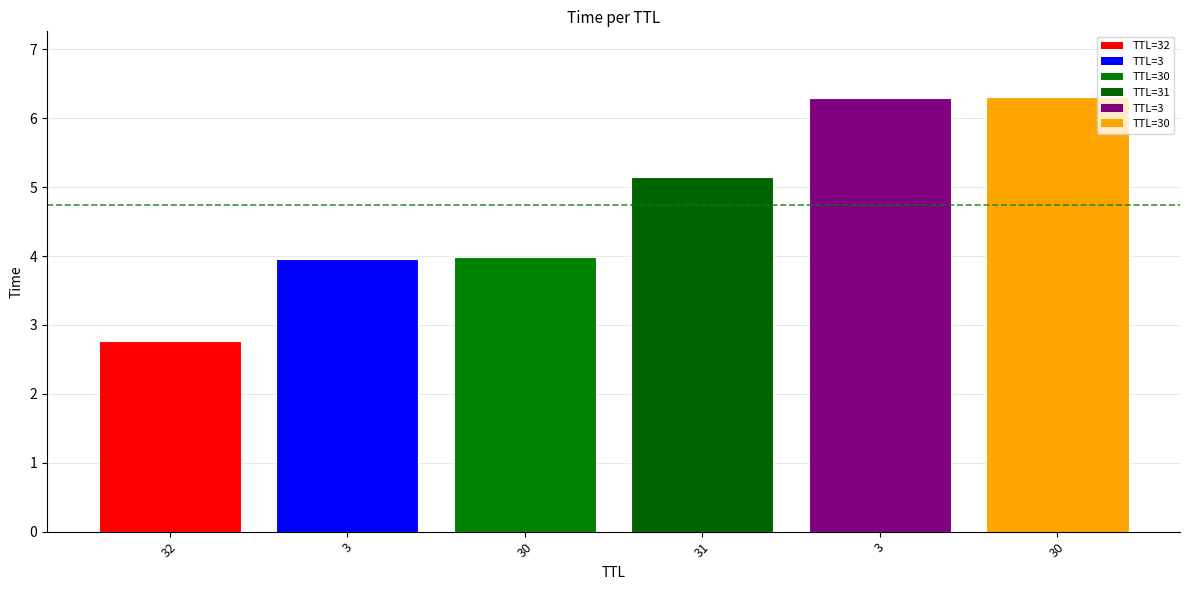

Where is the data nearest to the value 4?

30